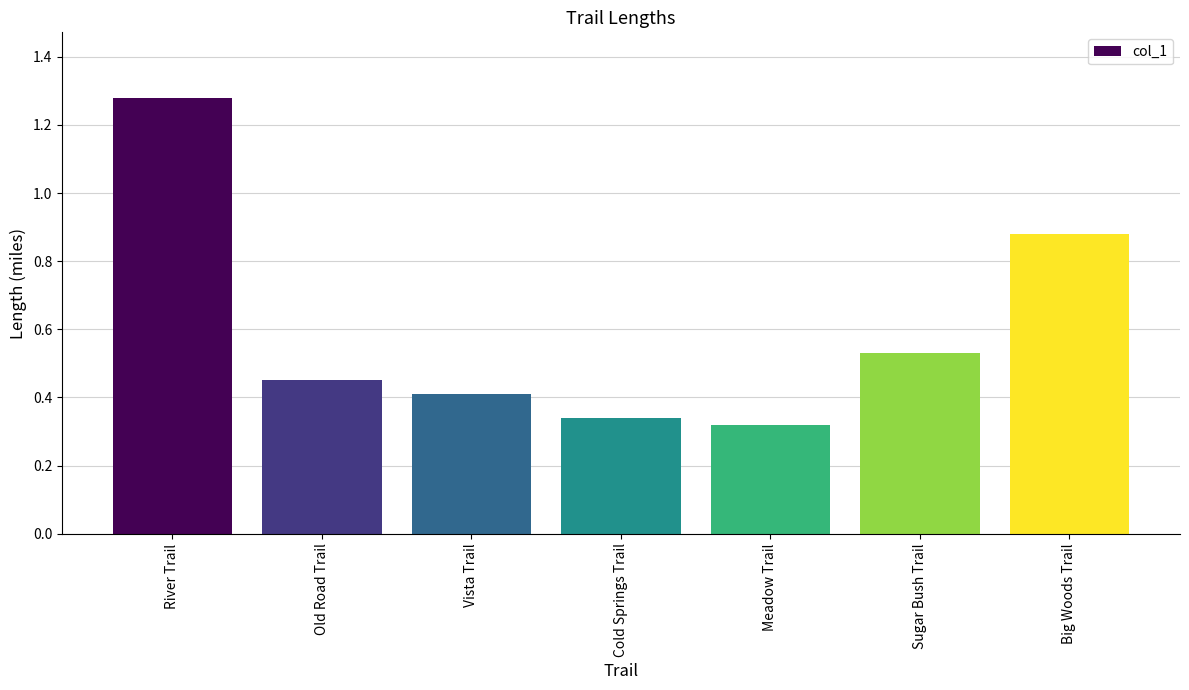

List the labels in order of value, smallest first.

Meadow Trail, Cold Springs Trail, Vista Trail, Old Road Trail, Sugar Bush Trail, Big Woods Trail, River Trail